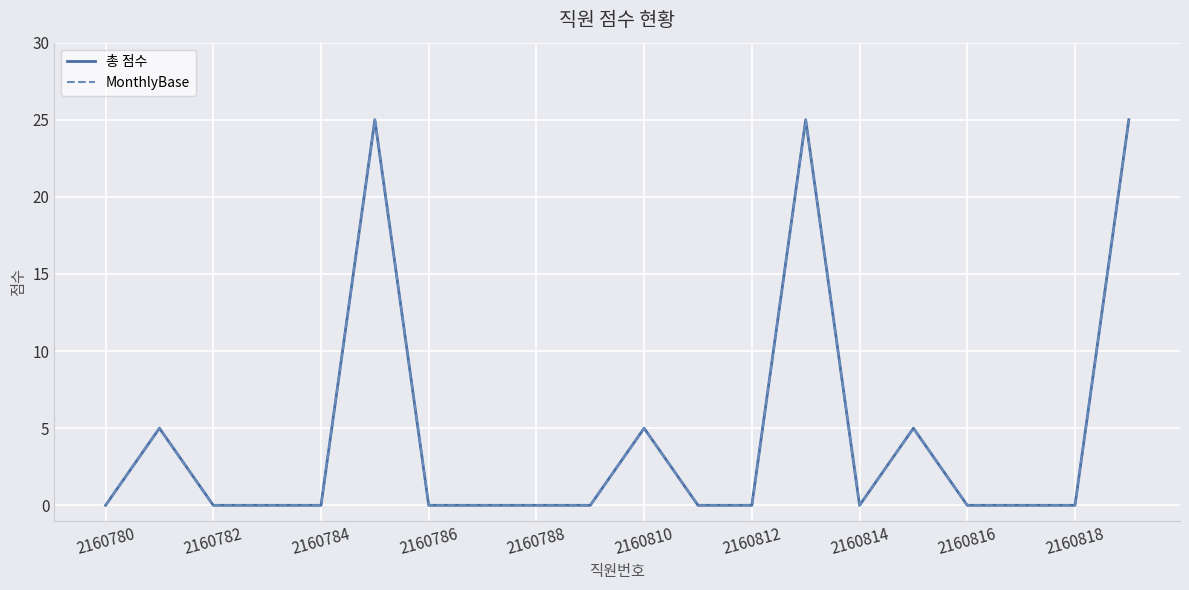

In MonthlyBase, how many points are lower than both neighbors (excluding endpoints)?

1